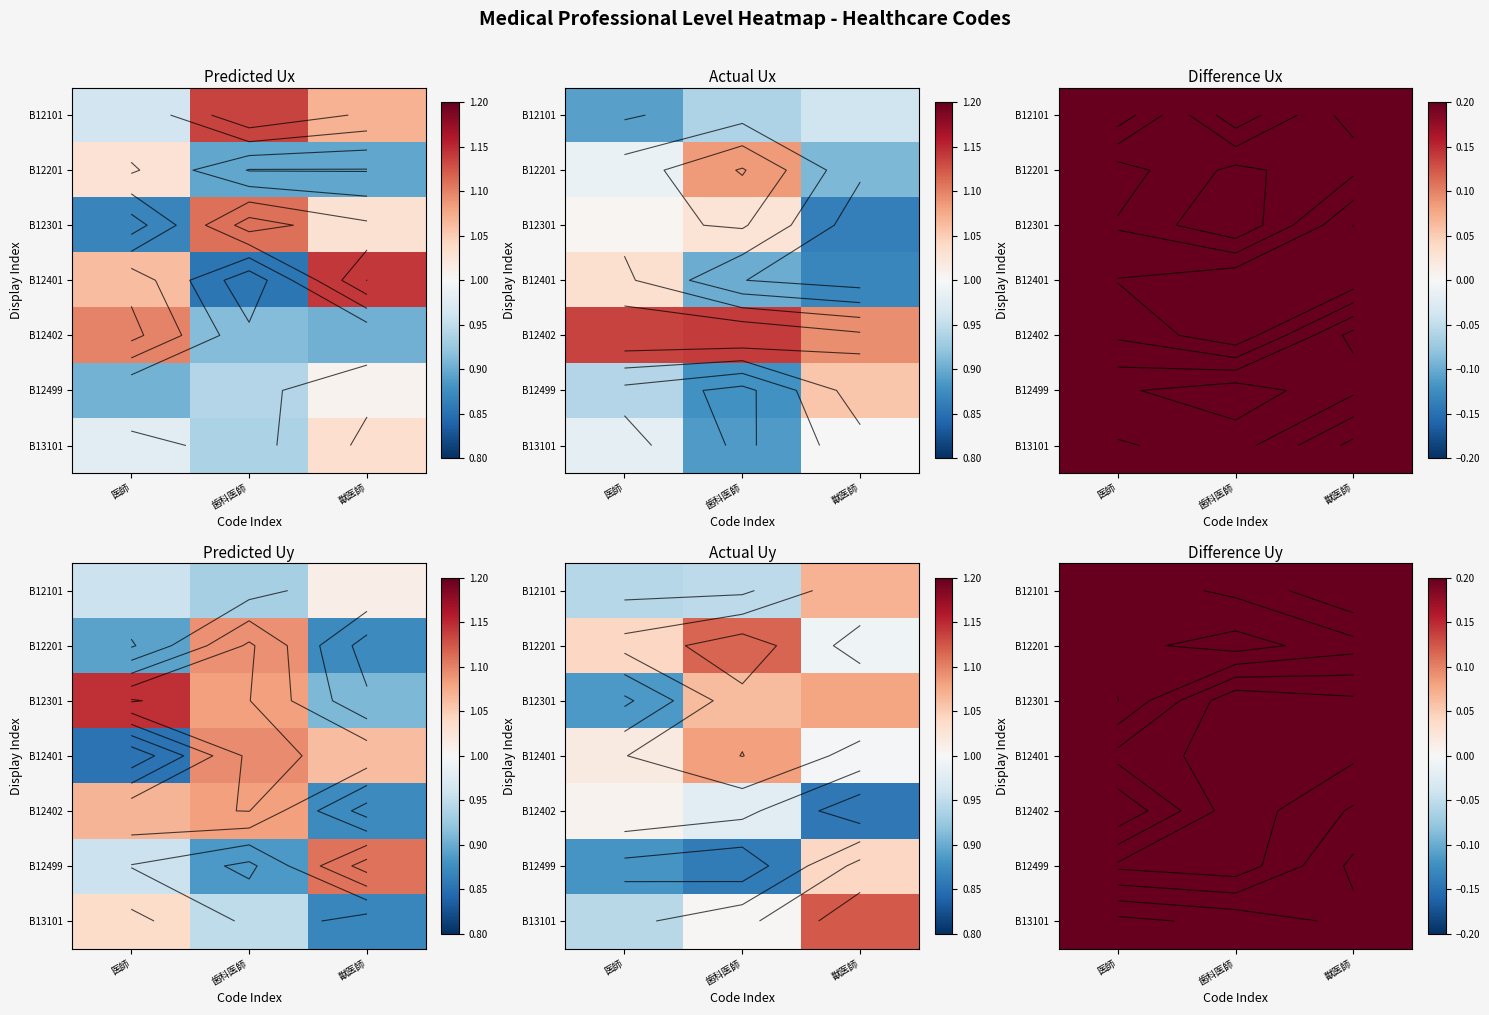

Is it true that B12101 equals 0.2 at 獣医師?

False